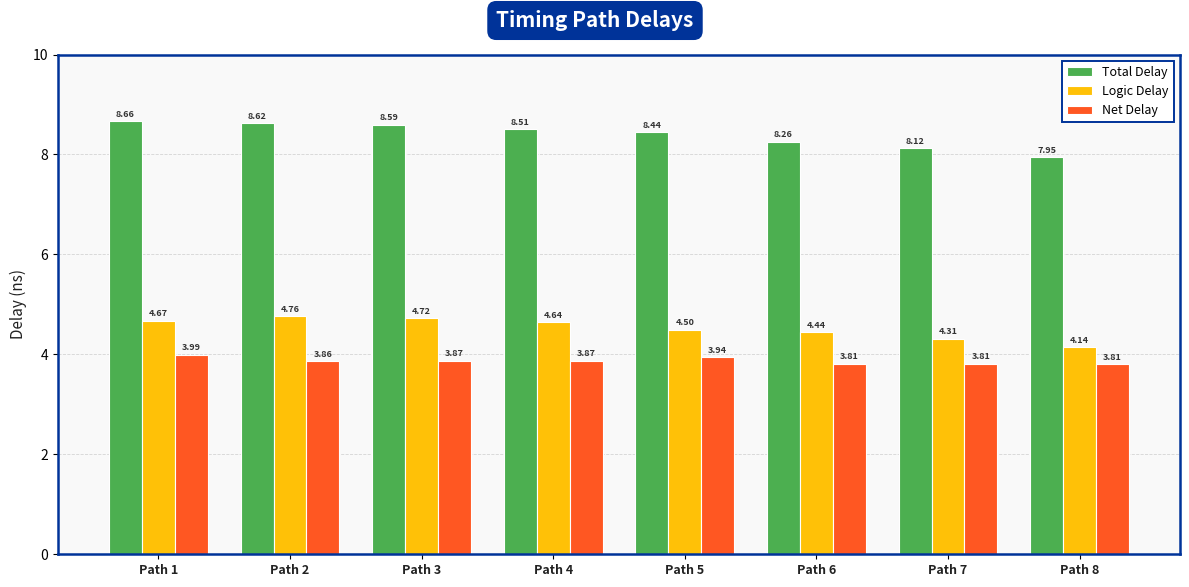

How many distinct data groups are displayed?

3